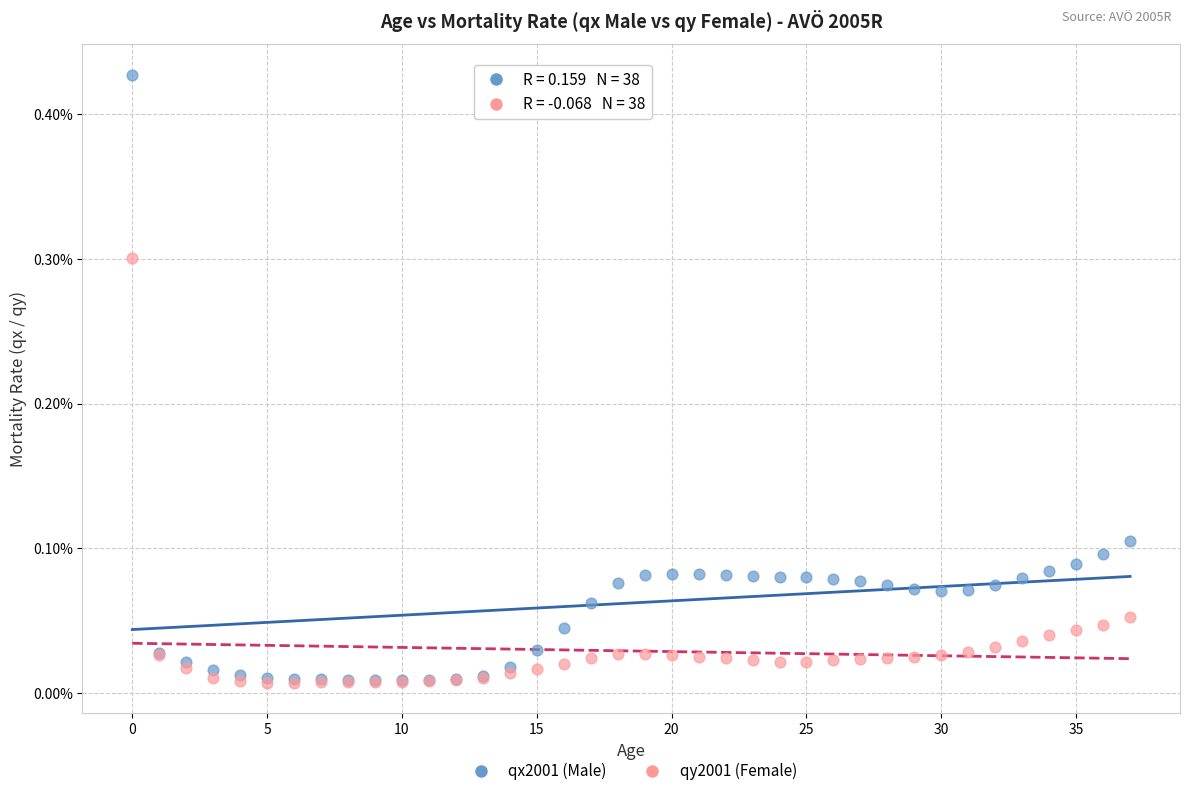

What are all the series names shown in the legend?

qx2001 (Male), qy2001 (Female)